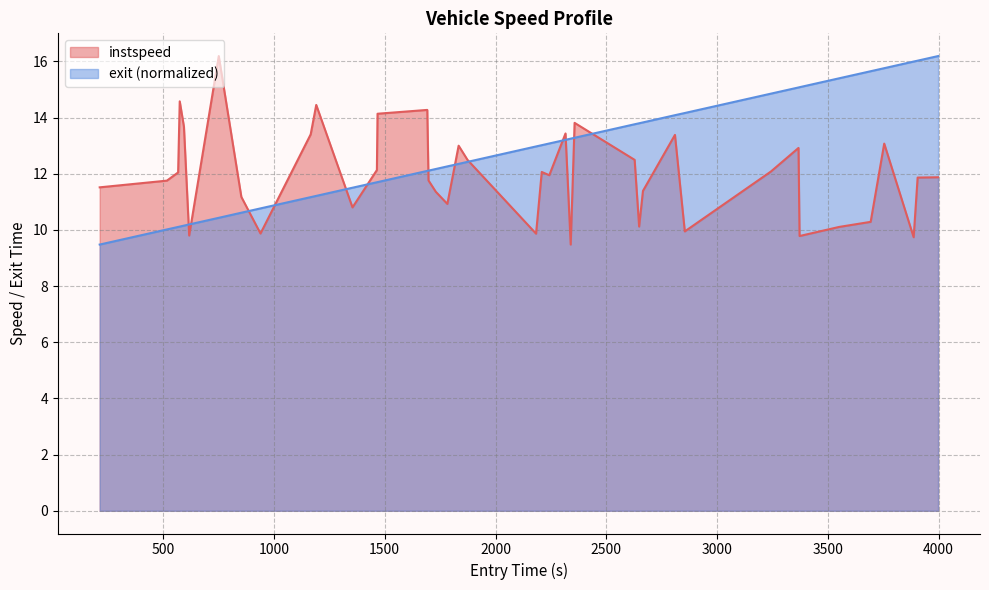

What is the minimum value shown in the chart?

9.5